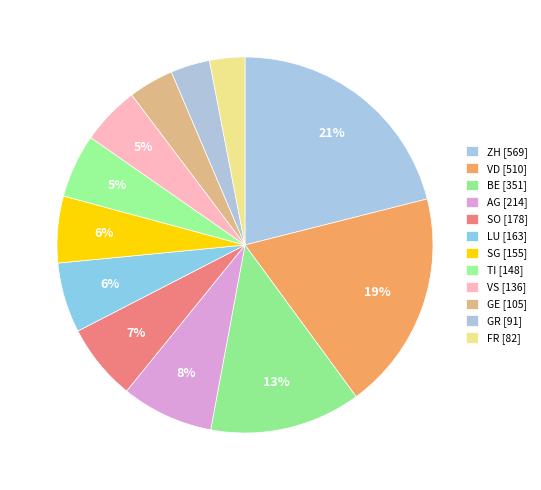

The GE slice represents 12% of the pie. True or false?

False